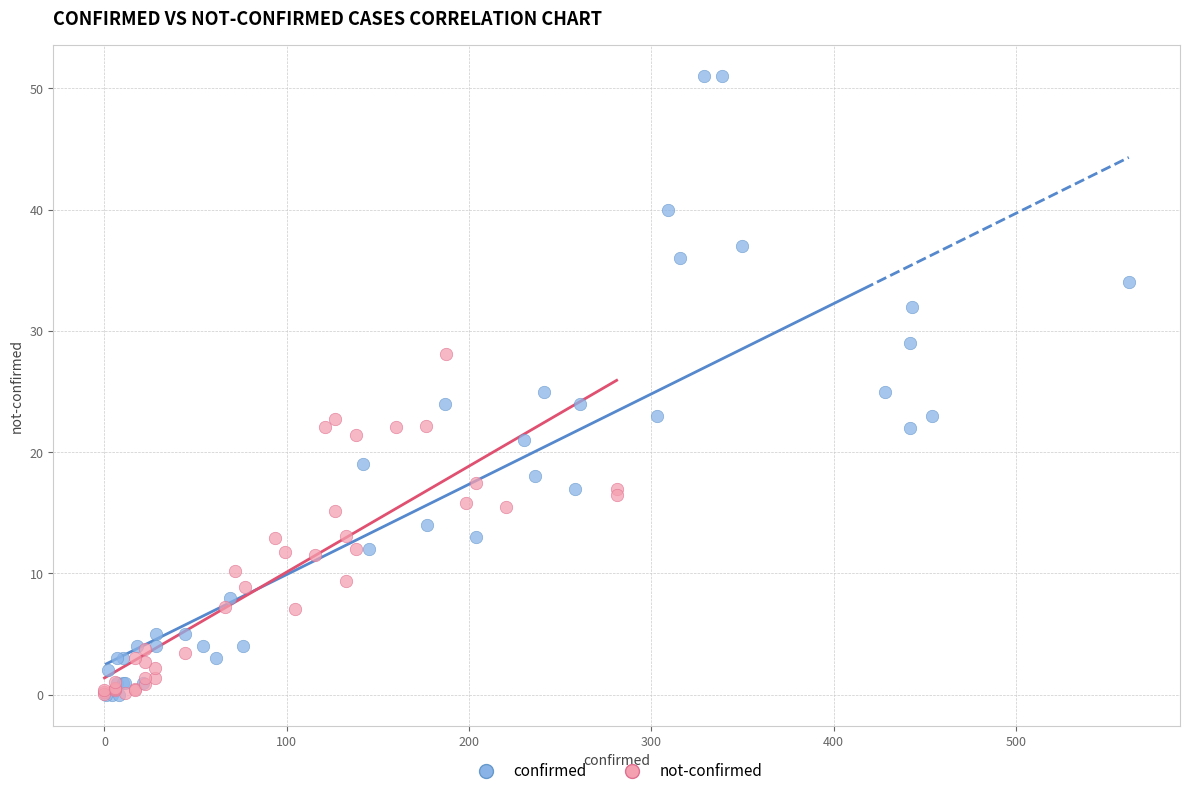

Which series has the widest spread of Y values?

confirmed